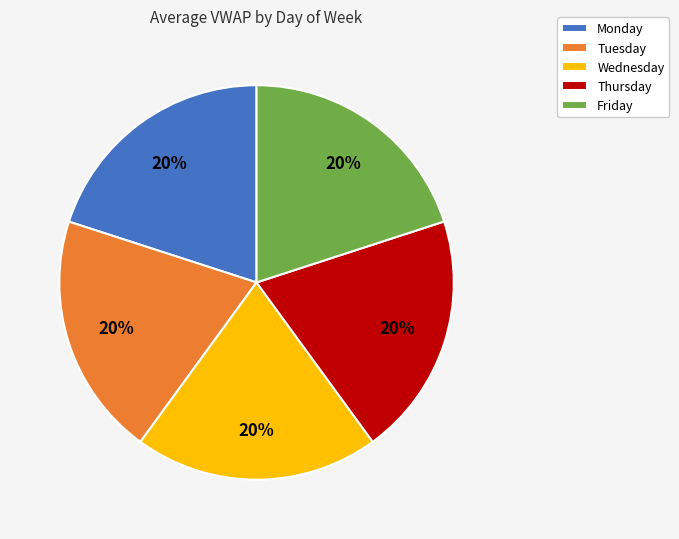

Approximately how many times larger is the value at Monday compared to Friday?

1.0